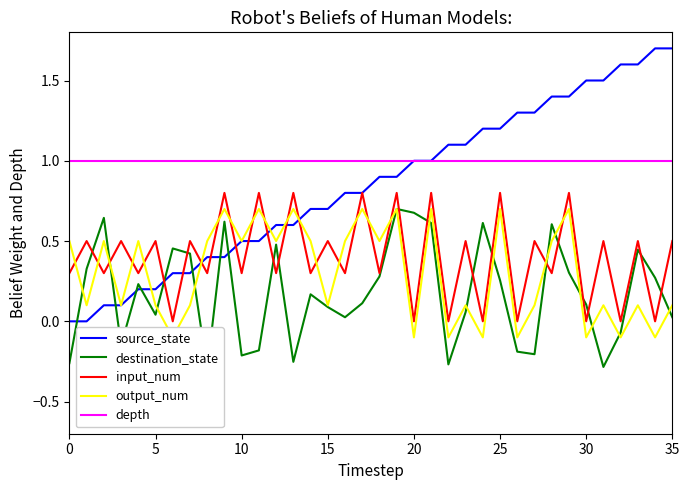

True or false: source_state has more than 0 interior local peaks.

False